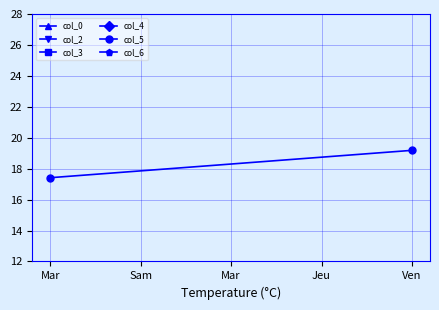

True or false: col_6 has a value of 85.4 at Ven.

False